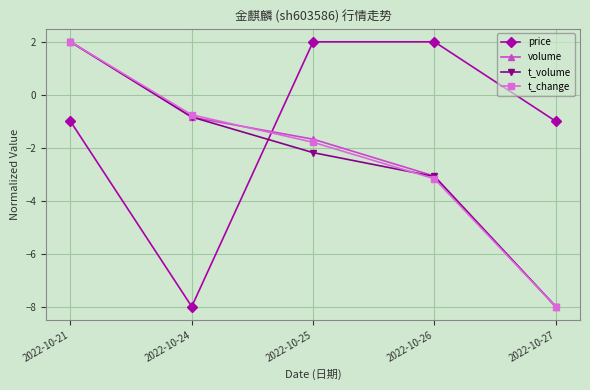

How many values in the t_volume series are below -2?

3